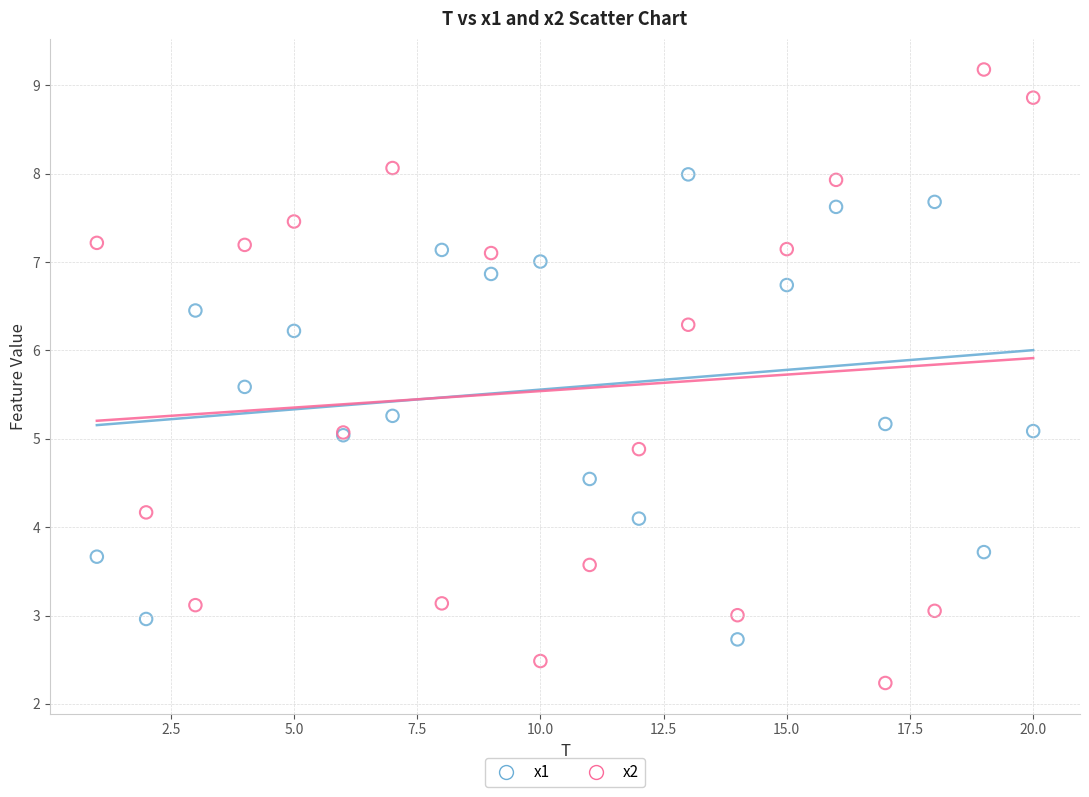

Which series reaches the minimum Y coordinate?

x2